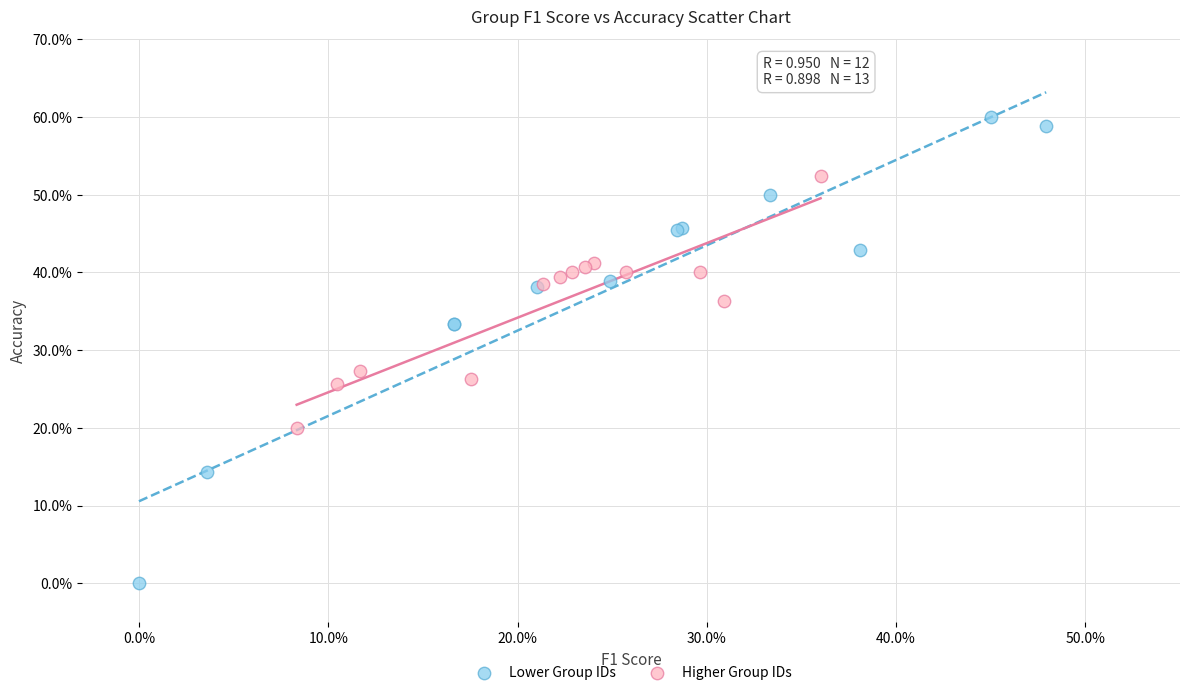

Which series reaches the maximum Y coordinate?

Lower Group IDs